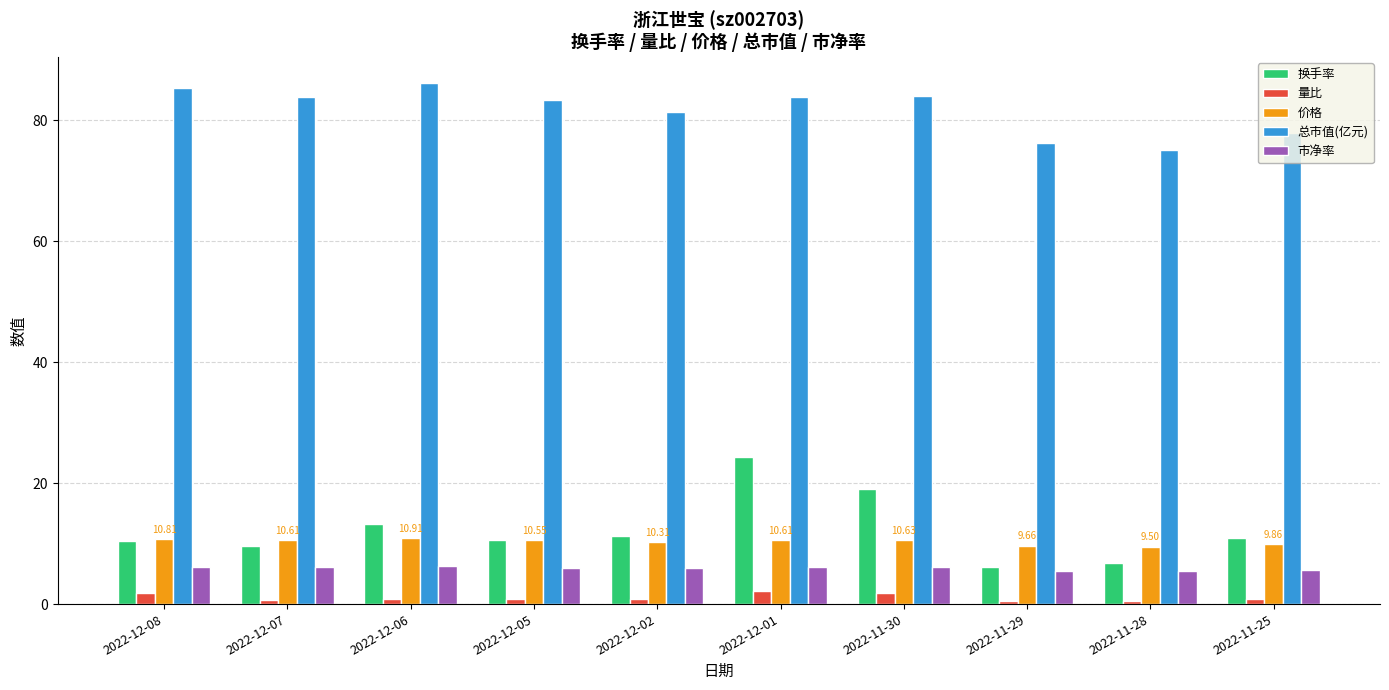

At 2022-12-07, list the series in order from largest to smallest.

总市值(亿元), 价格, 换手率, 市净率, 量比